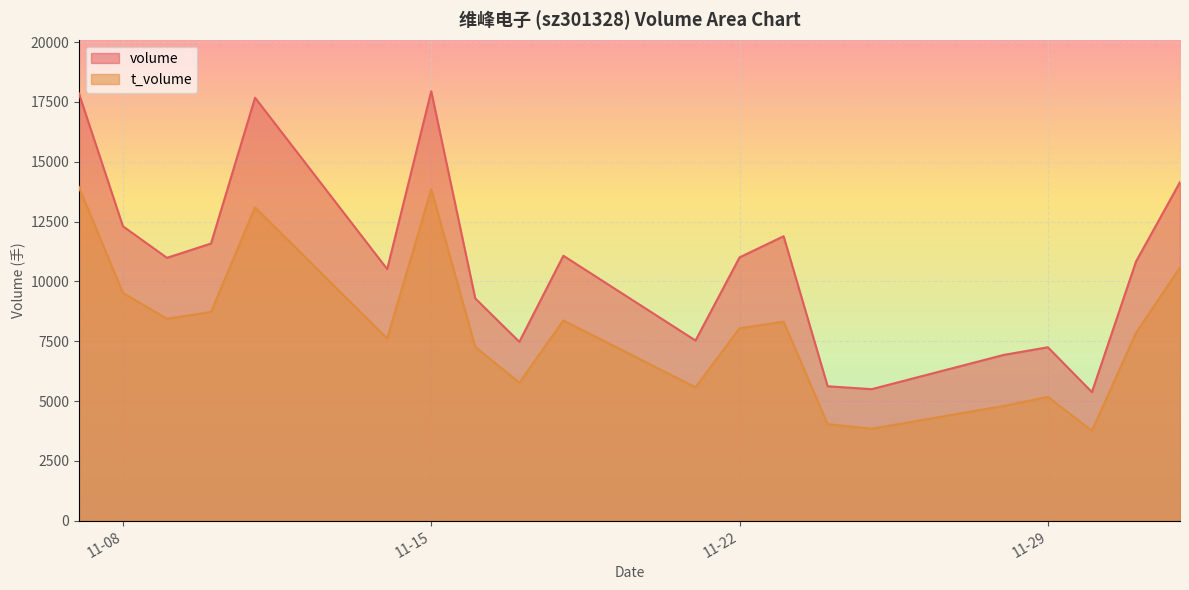

True or false: t_volume and volume intersect in this chart.

False